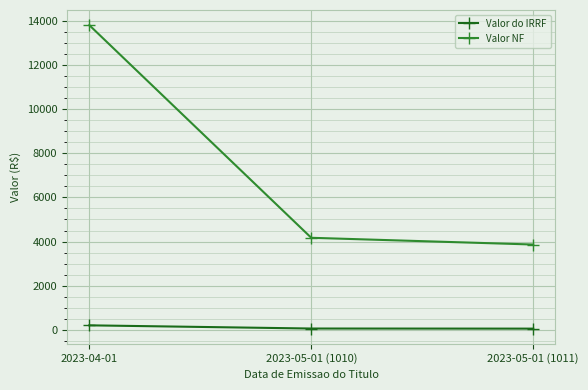

At which label does Valor NF reach its peak?

2023-04-01